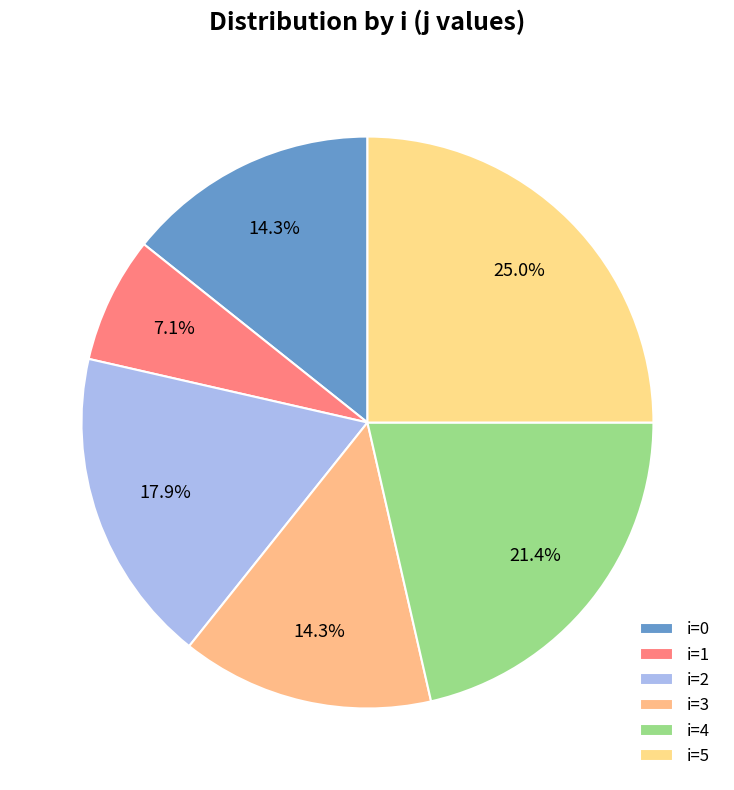

Which category has the biggest portion of the pie?

5